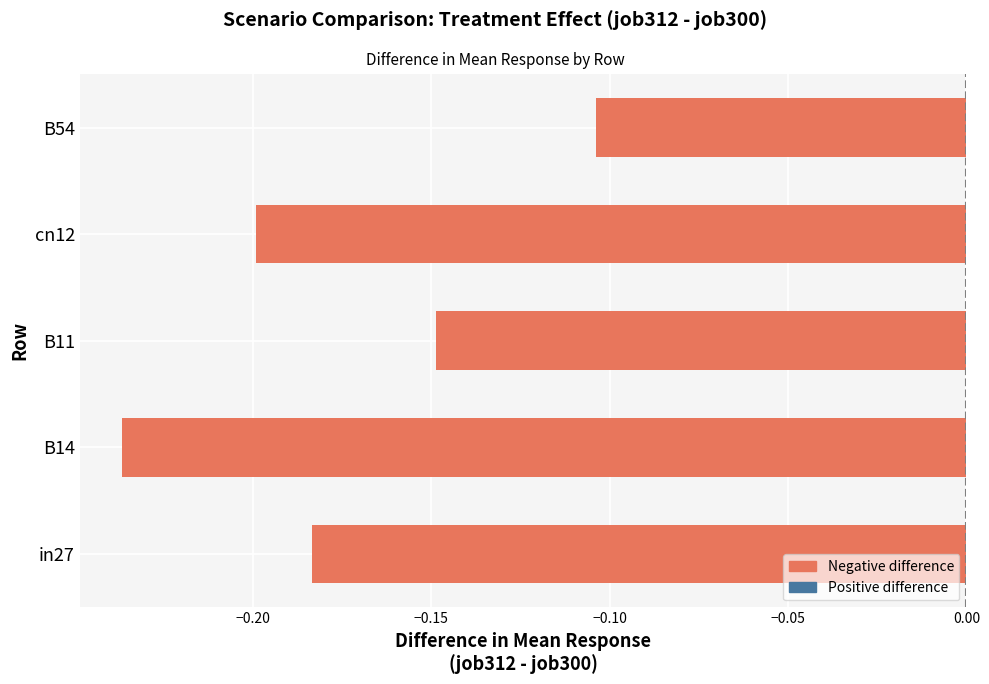

What is the difference between the second highest and minimum values?

0.1